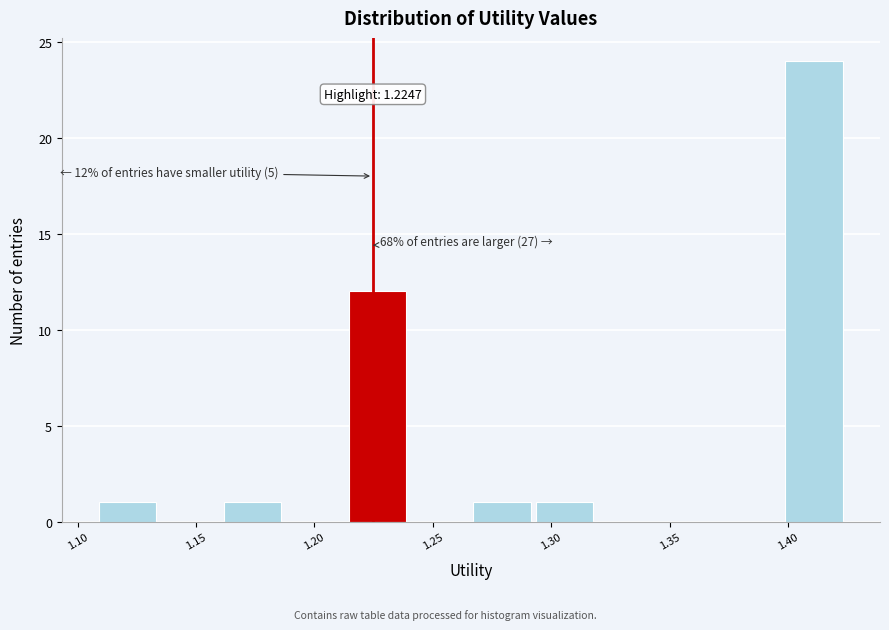

Over which range of the x-axis is the bar tallest?

1.400 to 1.425